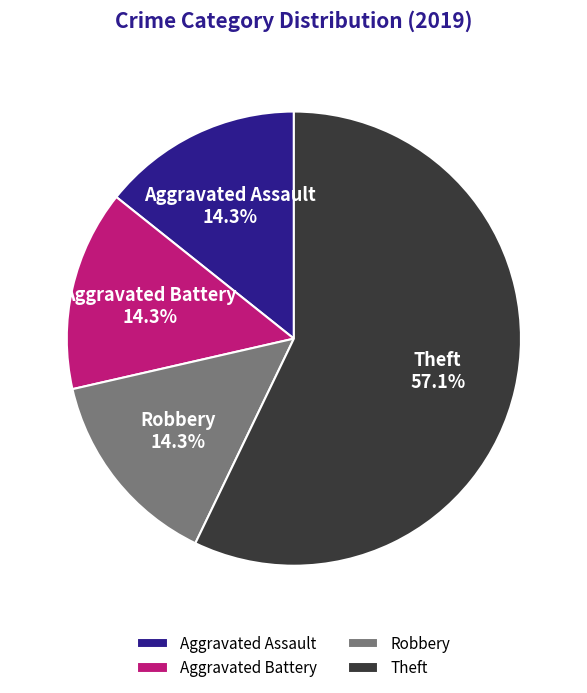

What percentage is the Aggravated Assault slice, to the nearest percent?

14%